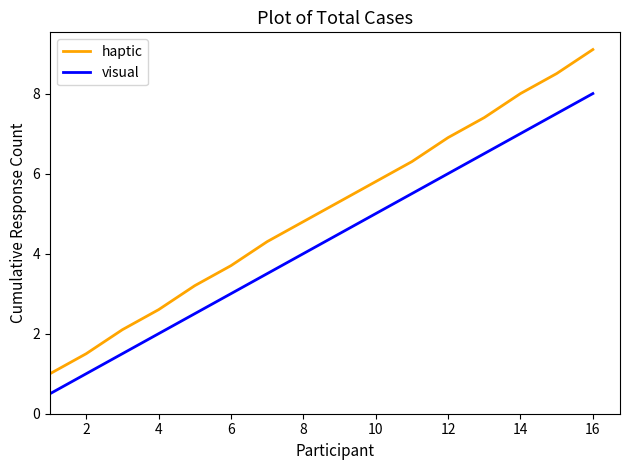

What is the difference between the maximum and minimum values in the visual series?

7.5